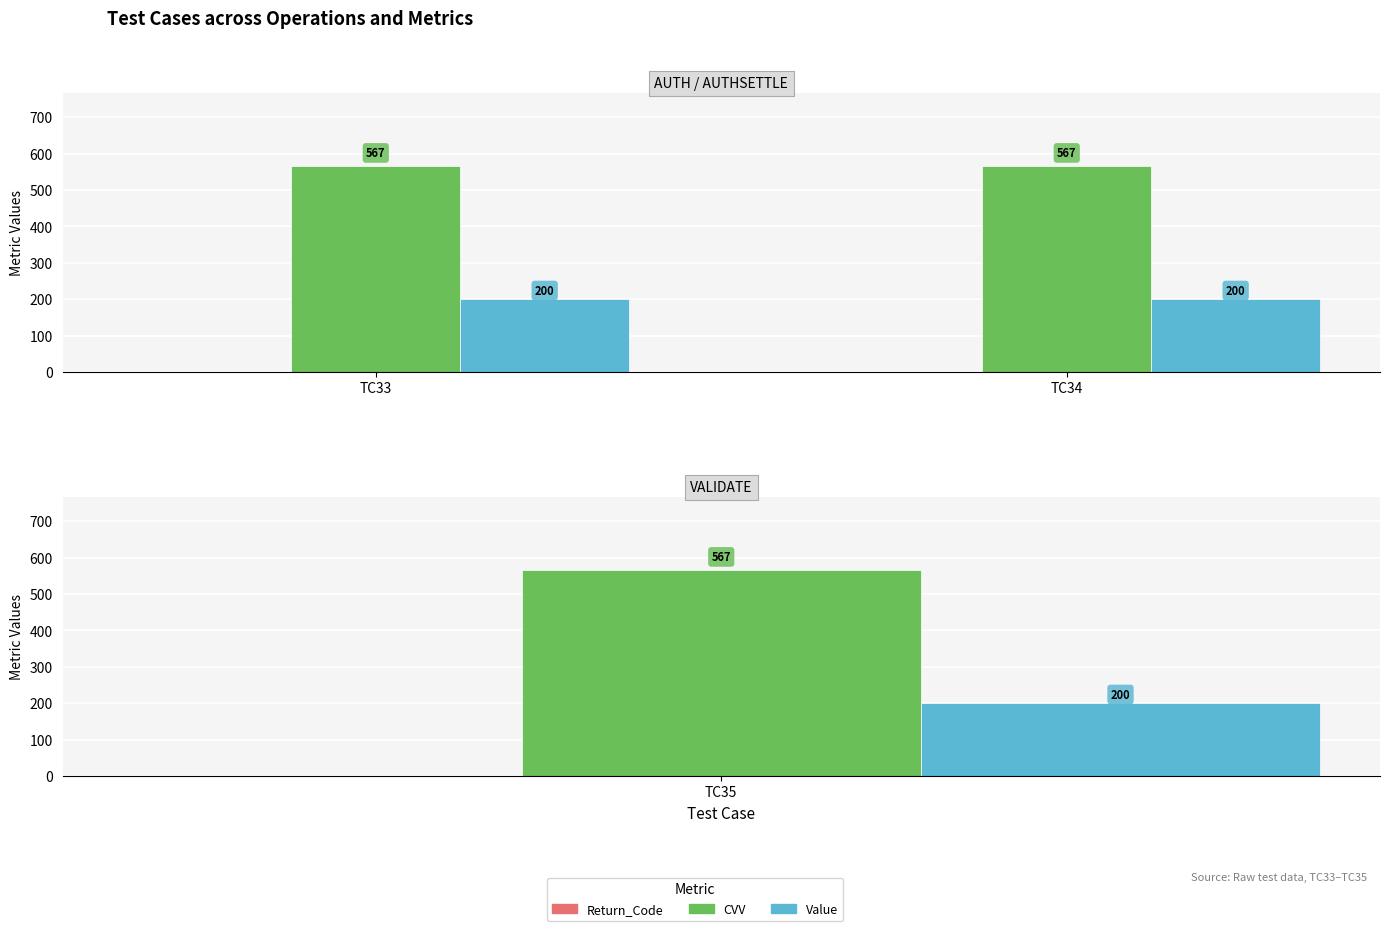

What is the average value of the Value series?

200